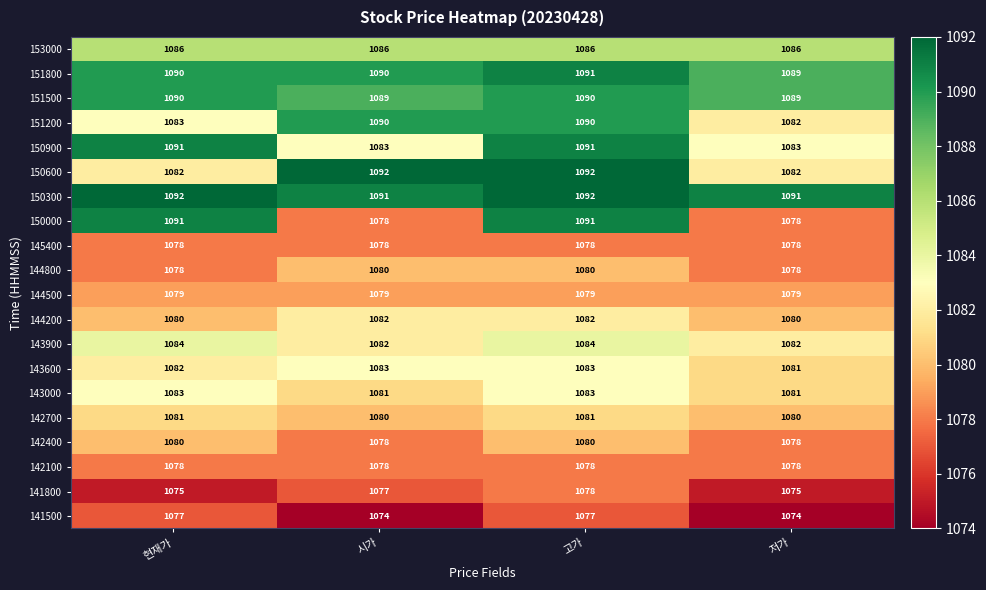

Count the number of categories in the chart.

4